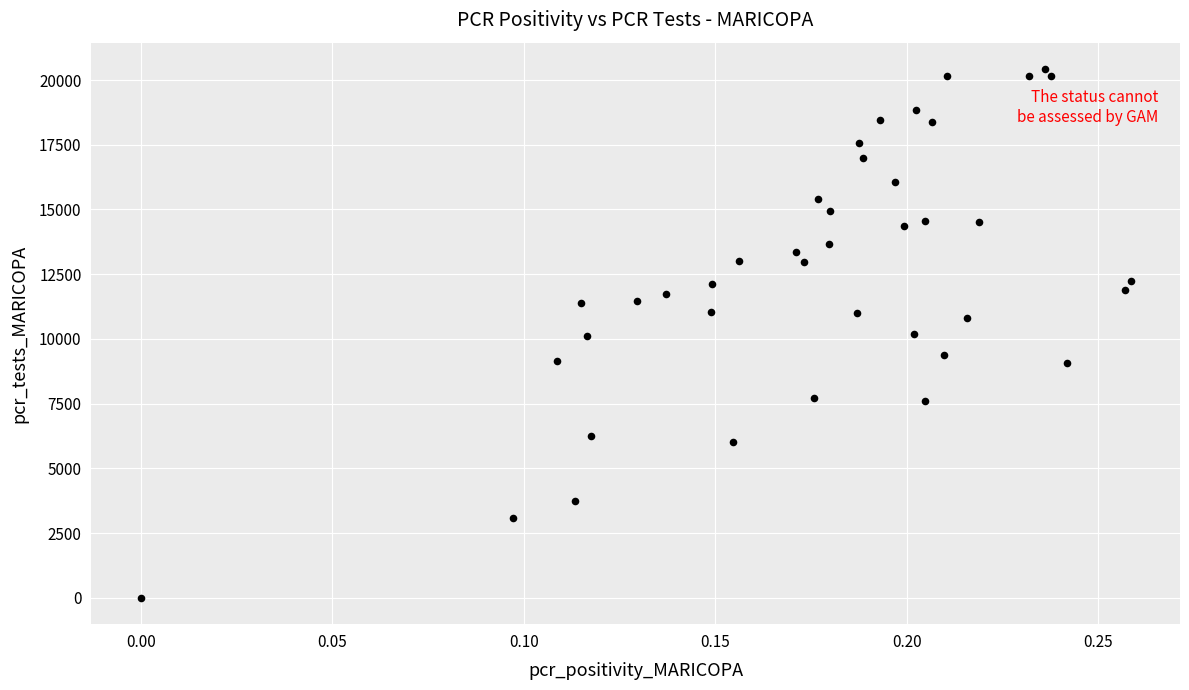

What is the range of Y values (max minus min)?

20420